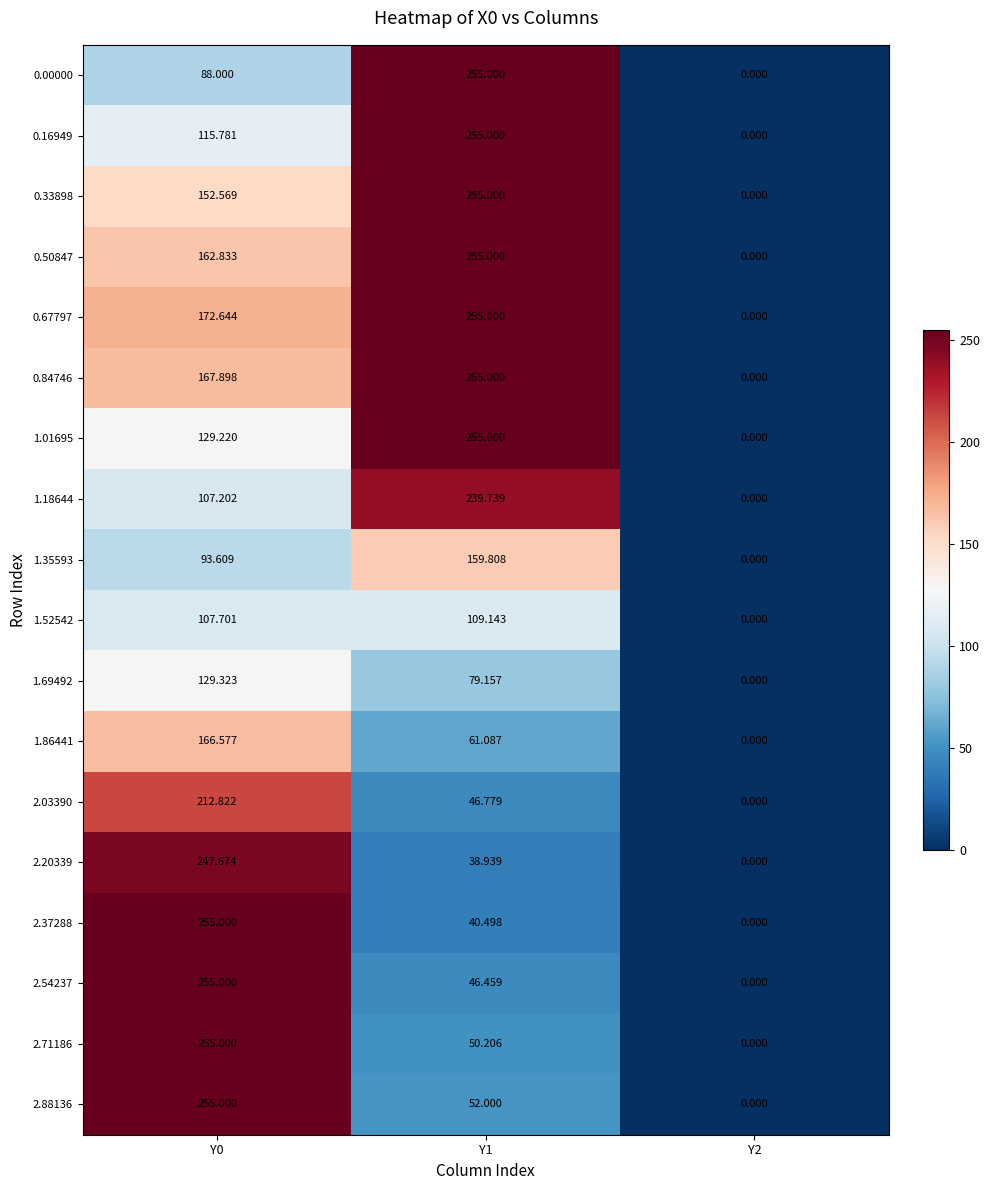

Is the value of 2.37288 at Y0 greater than the value of 1.35593 at Y0?

Yes